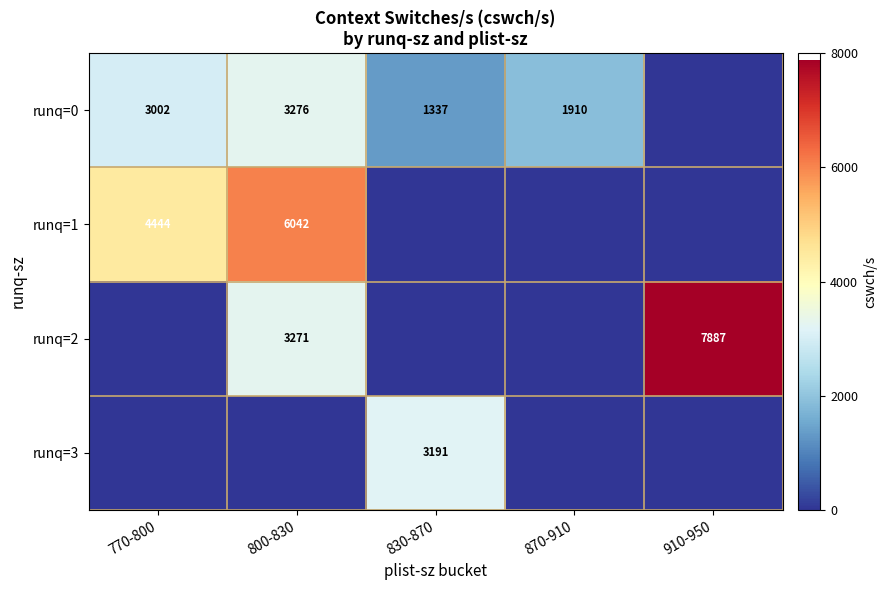

The runq=0 series shows 3276 at 800-830. True or false?

True